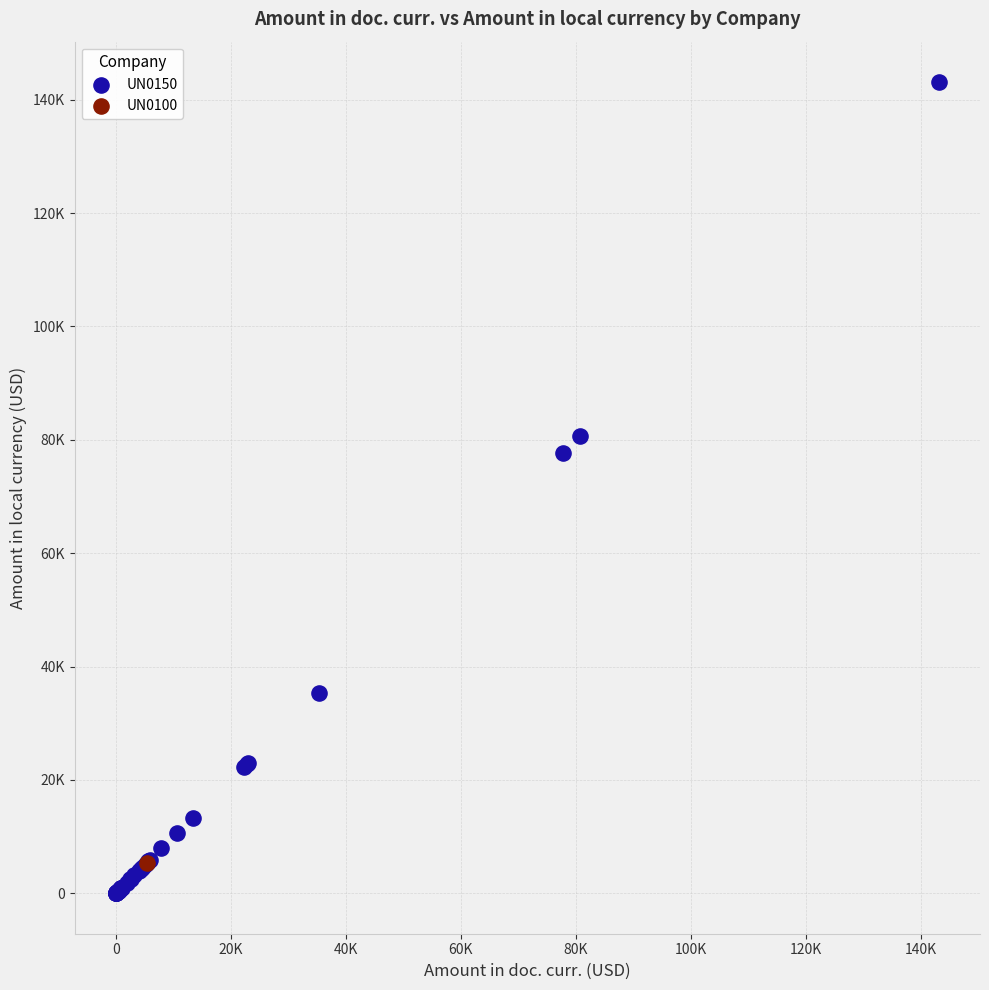

What are all the series names shown in the legend?

UN0150, UN0100